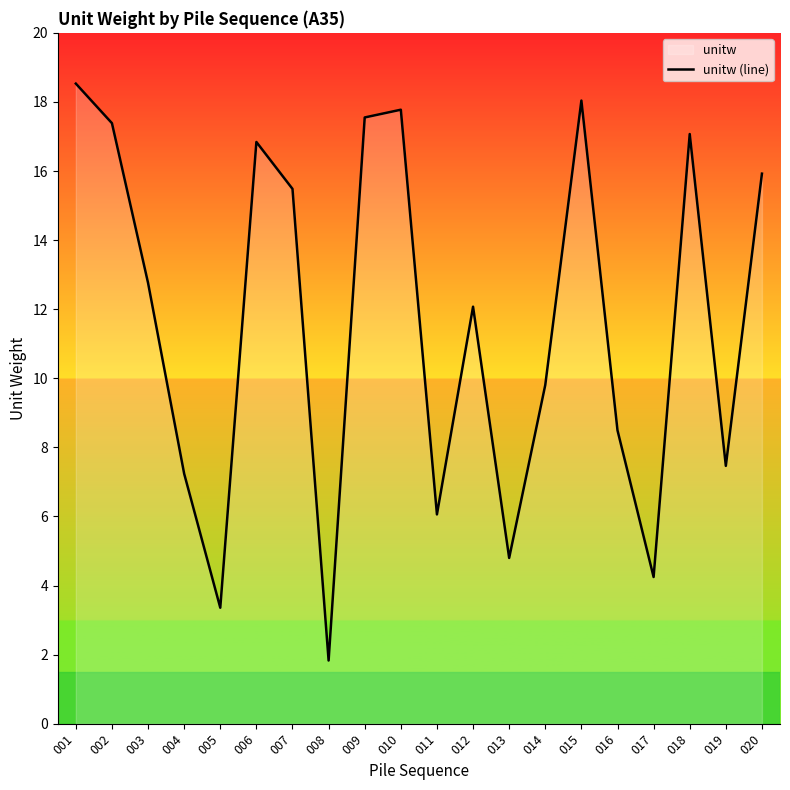

Reading left to right, list all the values displayed in this chart.

18.5	17.4	12.8	7.2	3.4	16.8	15.5	1.8	17.6	17.8	6.1	12.1	4.8	9.8	18.0	8.5	4.2	17.1	7.5	15.9